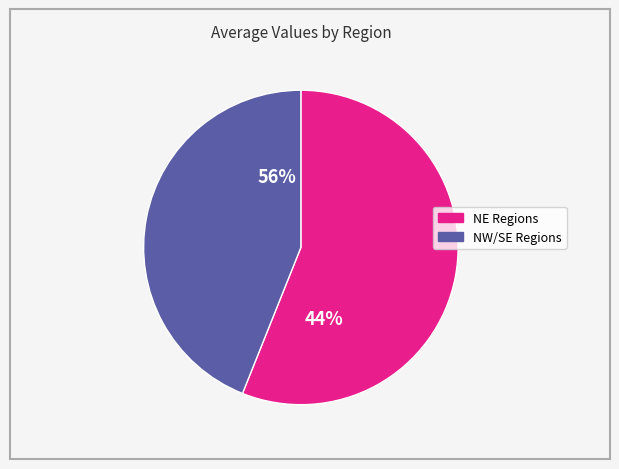

Is NW-34 the majority of the pie?

No